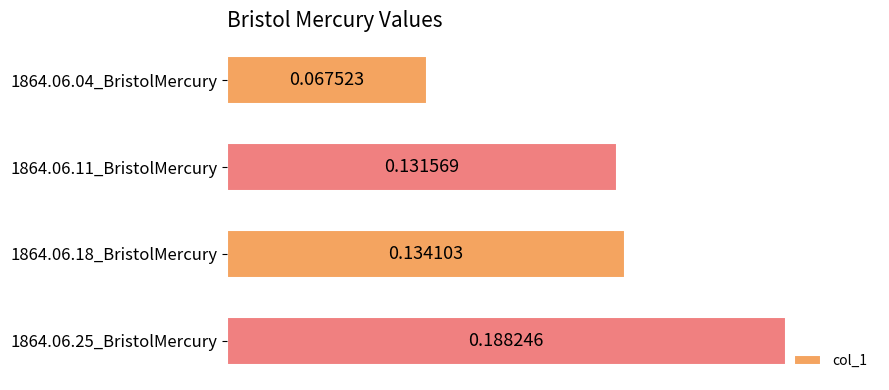

What is the change in value from 1864.06.04_BristolMercury to 1864.06.25_BristolMercury?

+0.1